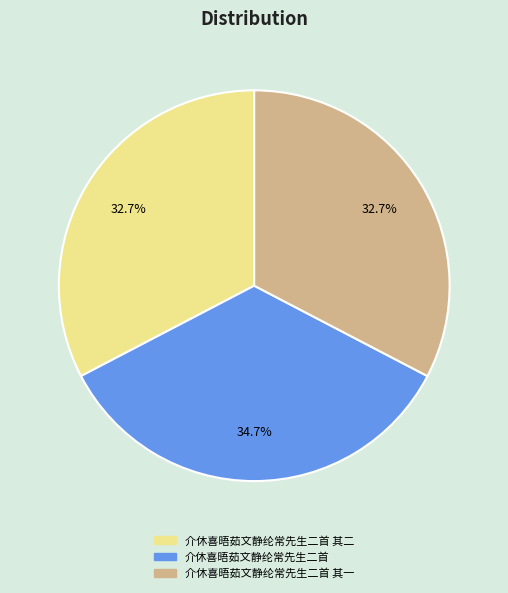

Combined, do 介休喜晤茹文静纶常先生二首 其二 and 介休喜晤茹文静纶常先生二首 account for over 50%?

Yes